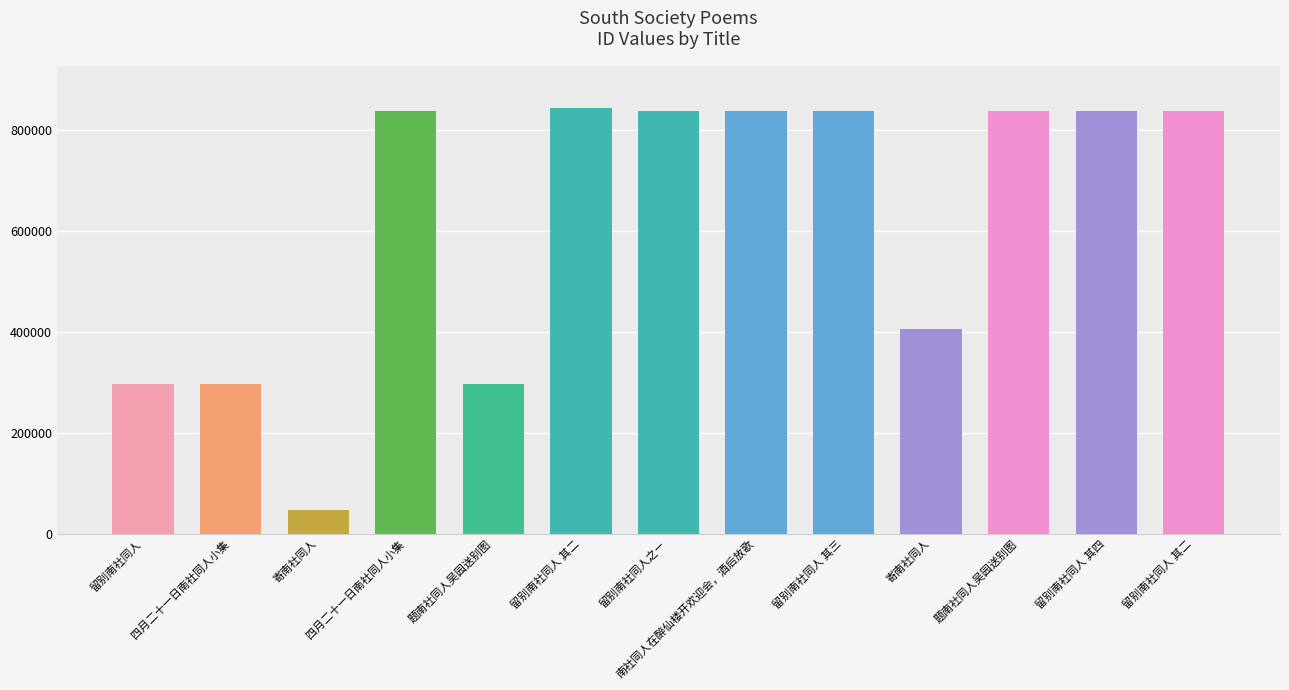

Is it true that the value at 南社同人在醉仙楼开欢迎会，酒后放歌 is 205993?

False